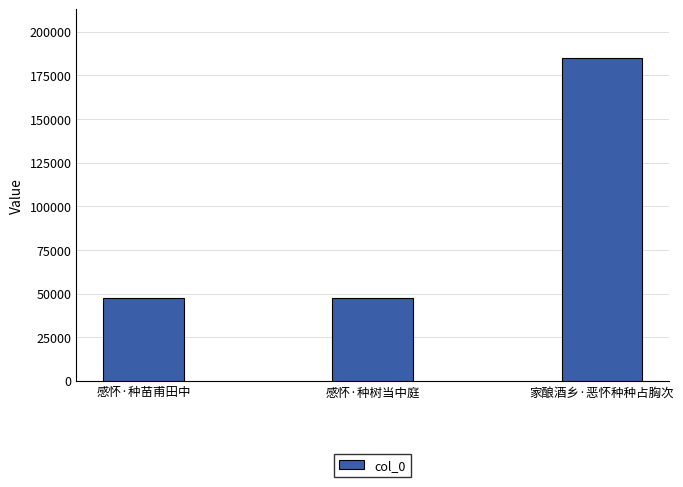

How many values are below 47344?

1